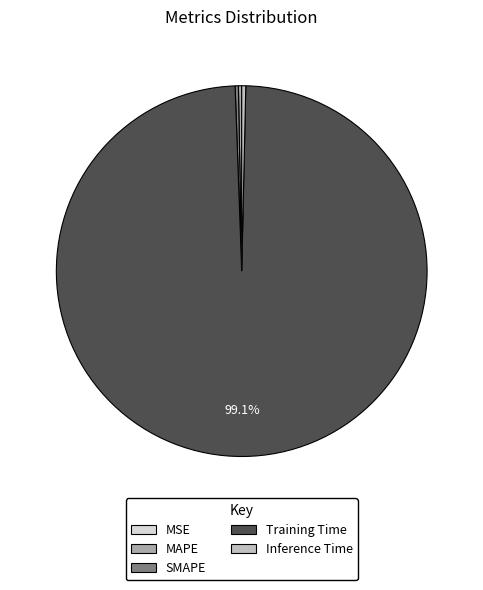

Which slice is the largest?

Training Time